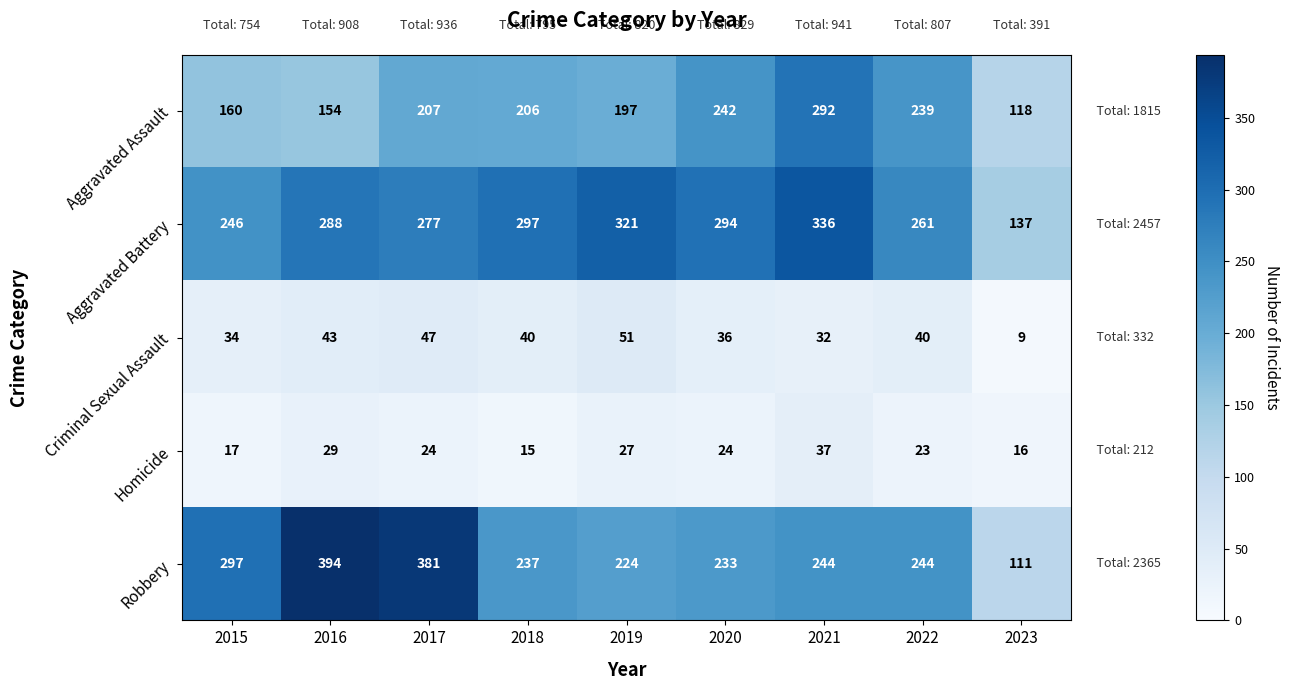

Is it true that Aggravated Assault equals 154 at 2022?

False